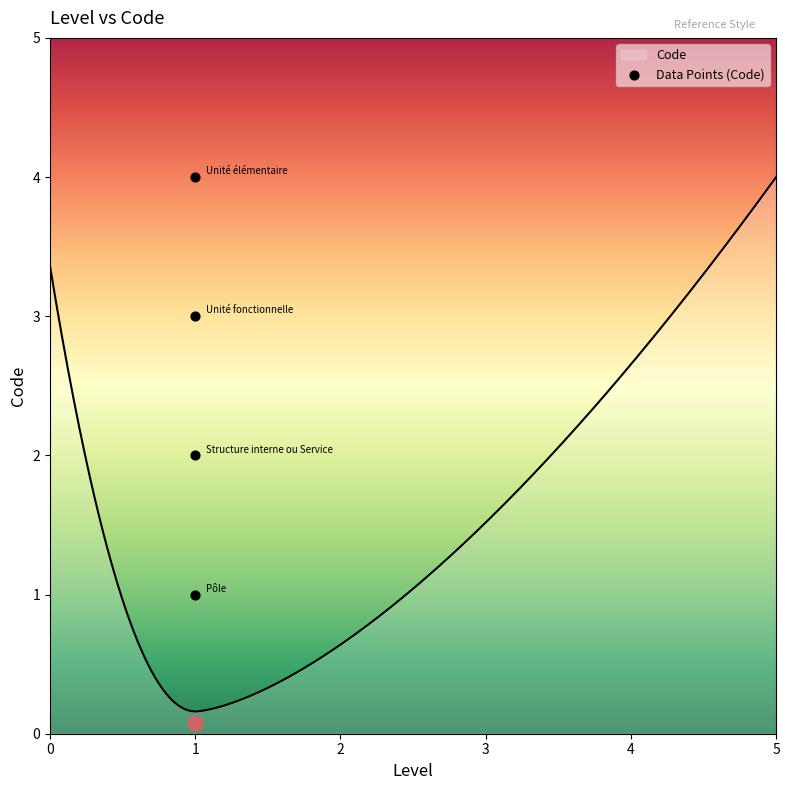

What is the ratio of the value at Pôle to the value at Structure interne ou Service?

0.5